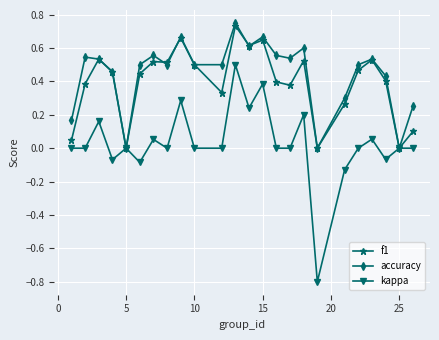

True or false: accuracy has more than 0 interior local peaks.

True